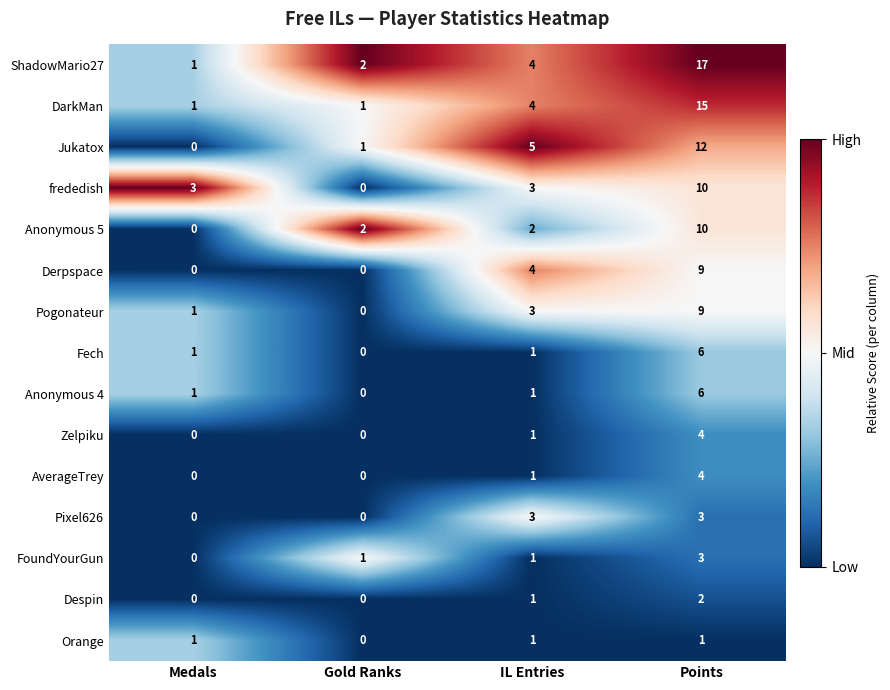

How many values in the AverageTrey series are below 1?

2